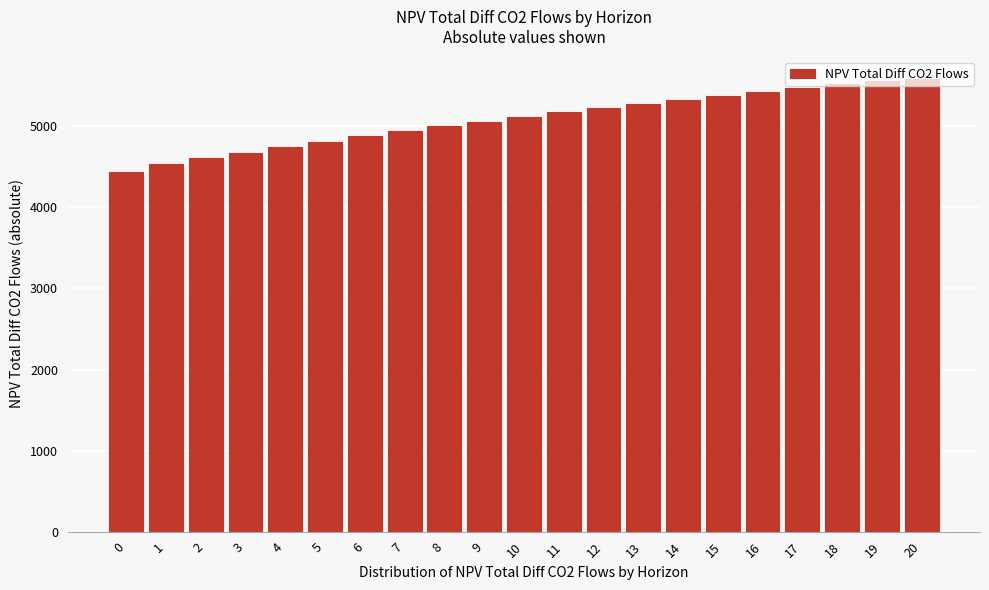

What is the maximum value shown in the chart?

5583.4